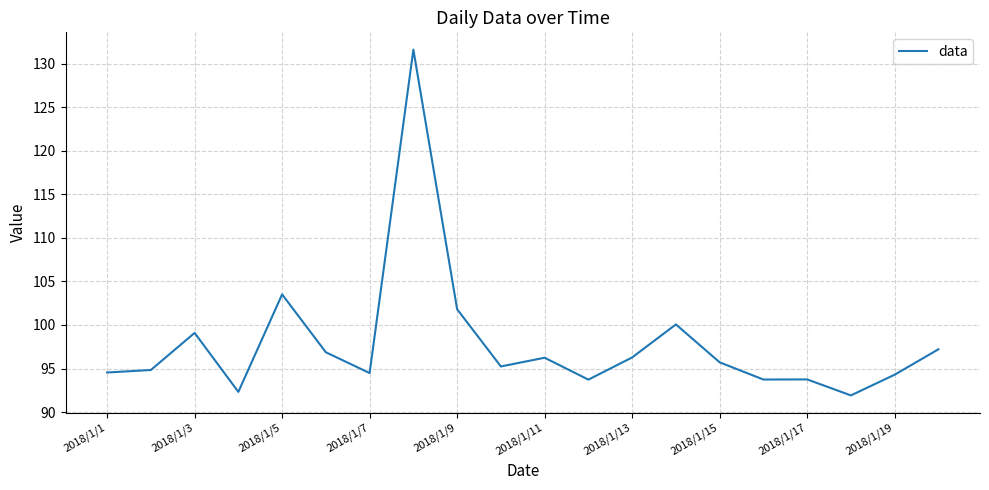

Does the chart display data point markers on the line(s)?

No